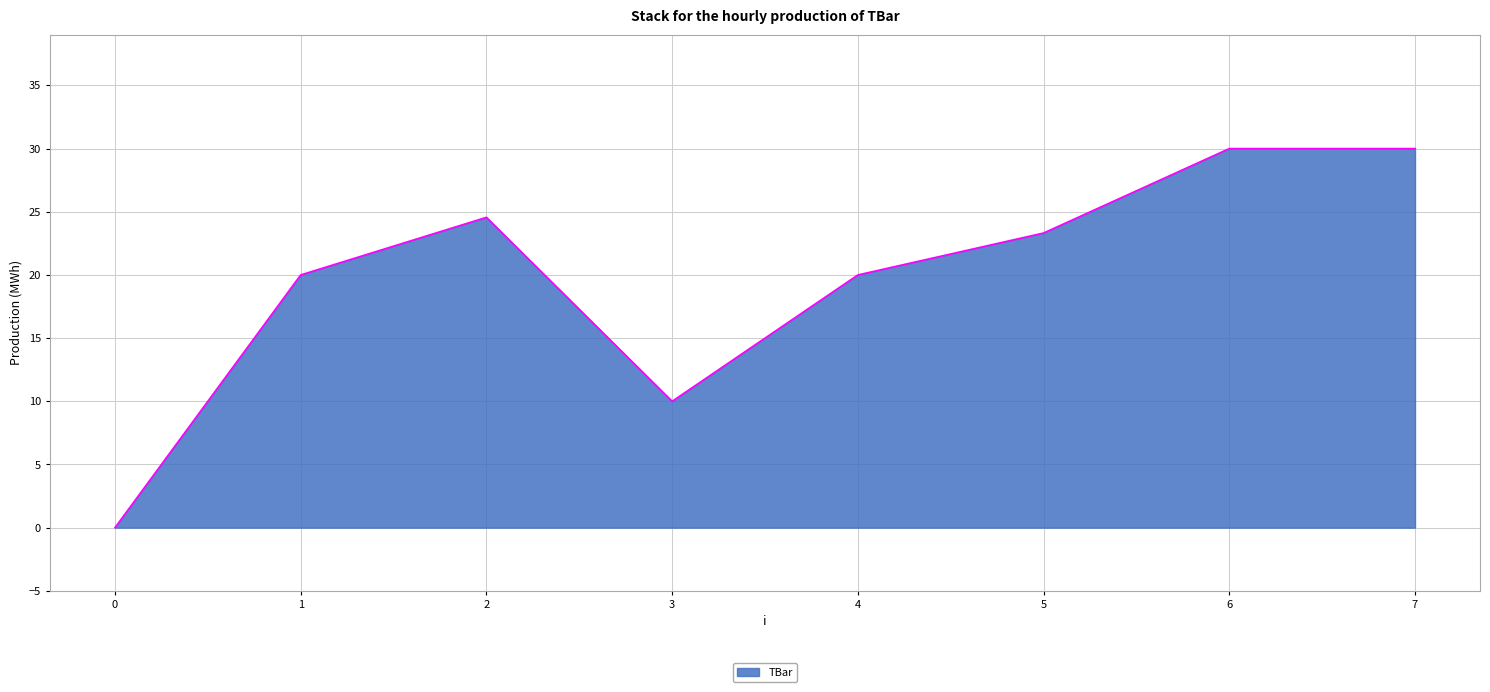

At which category does the data reach its first local peak?

2